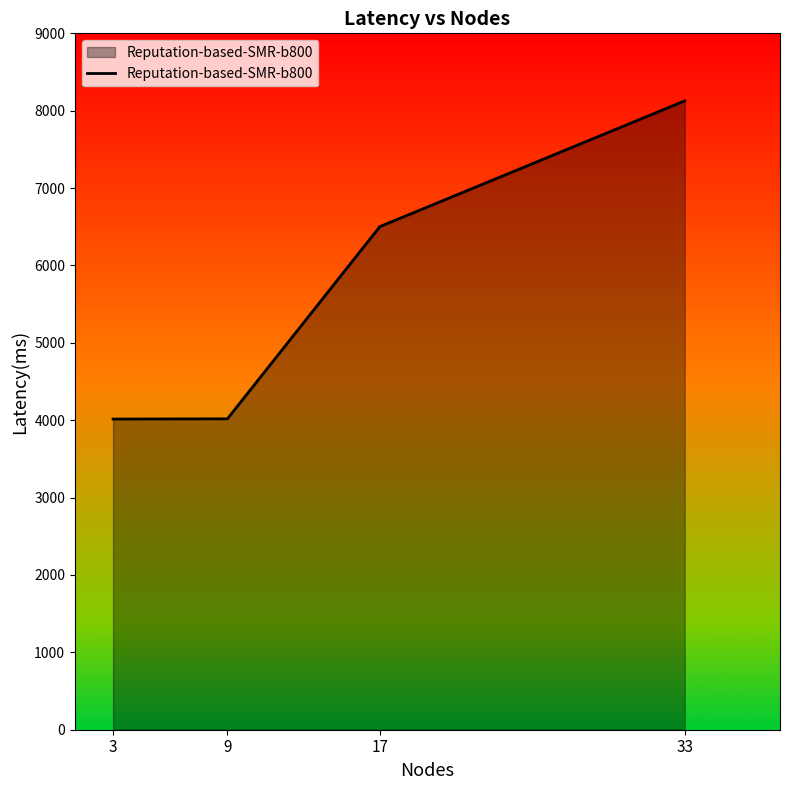

True or false: there are more than 0 points higher than both neighbors.

False